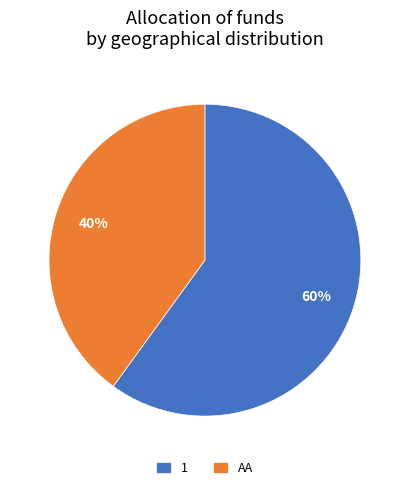

What percentage is the 1 slice, to the nearest percent?

60%